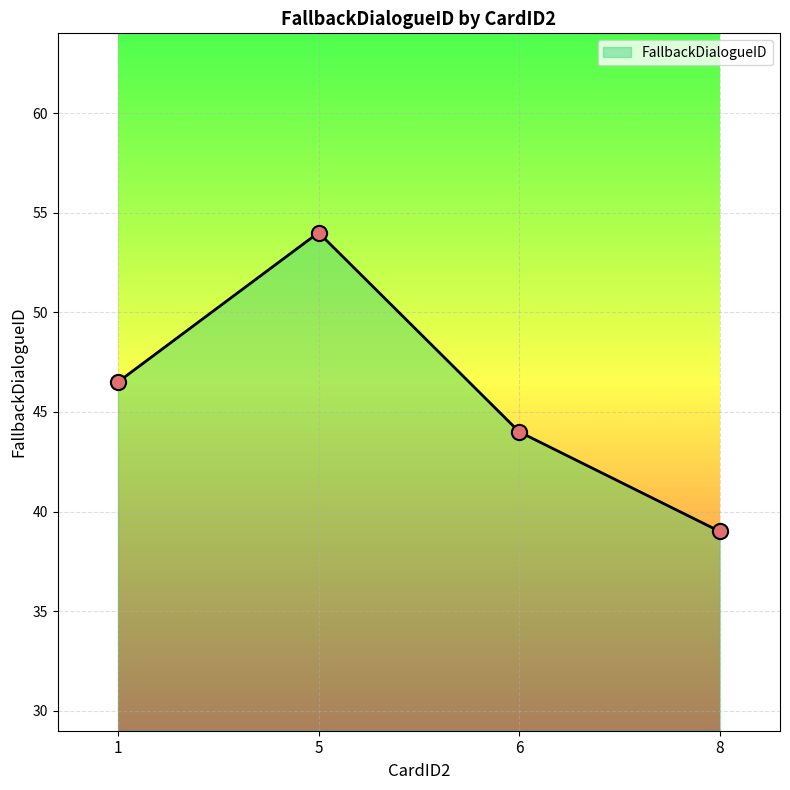

Approximately how many times larger is the value at 8 compared to 1?

0.8